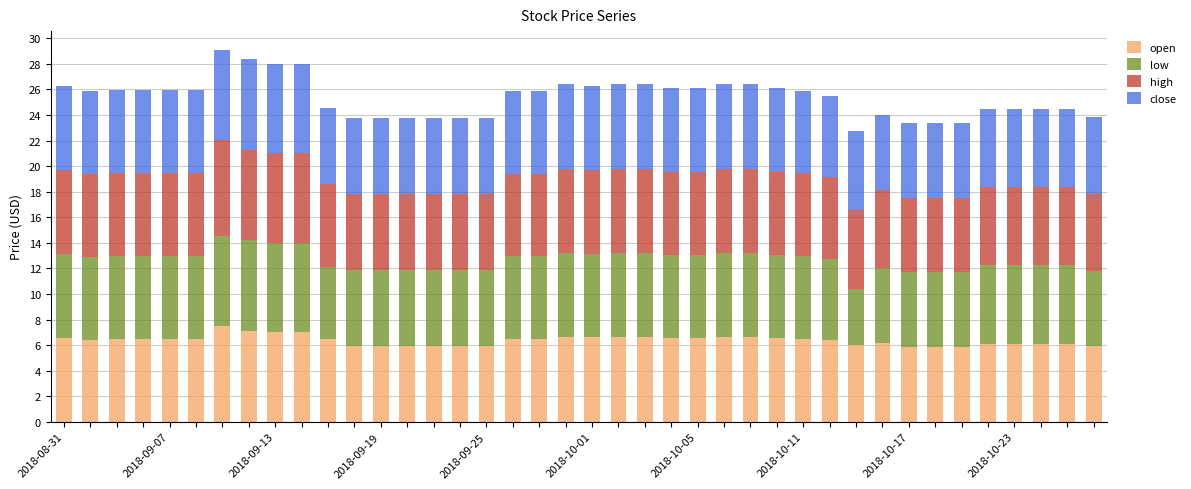

What is the average value of the open series?

6.4